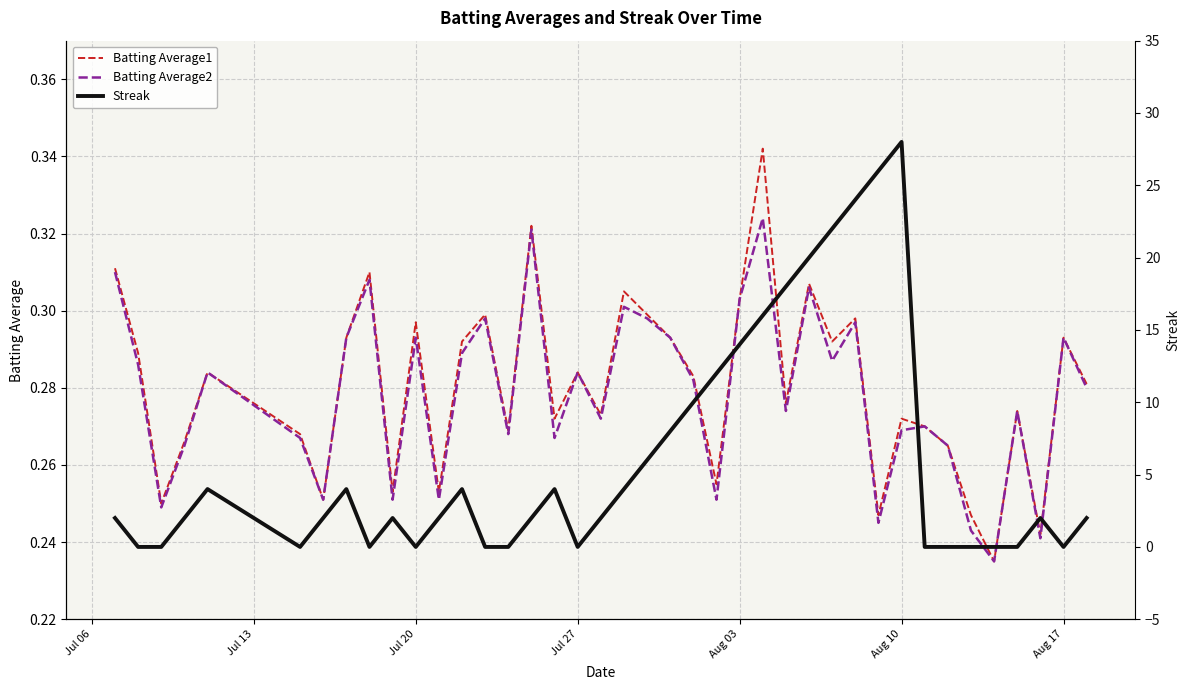

What is the value of the Batting Average1 point at the 19th from the left?

0.3